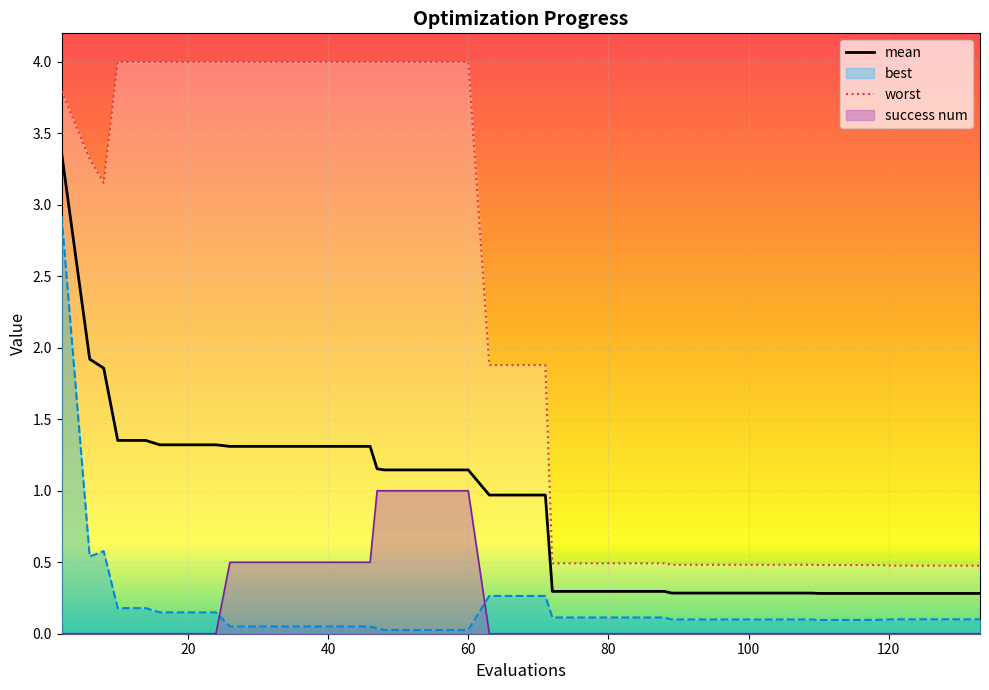

True or false: mean and success num cross at least once.

False